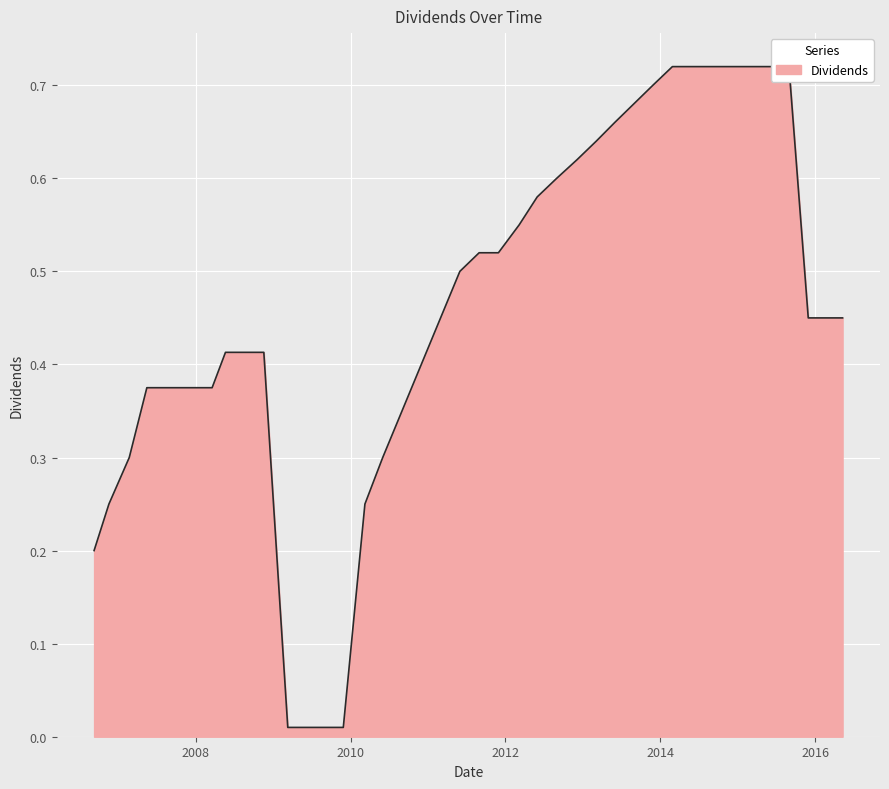

Count the number of data series in this chart.

1